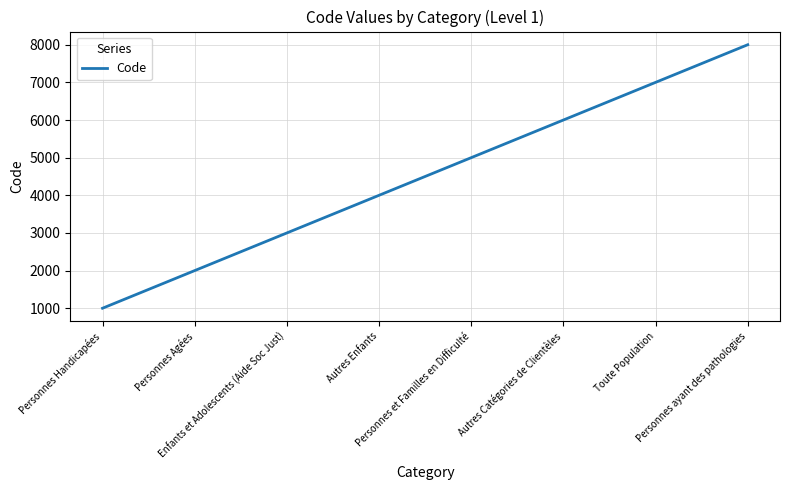

True or false: there are more than 1 points higher than both neighbors.

False